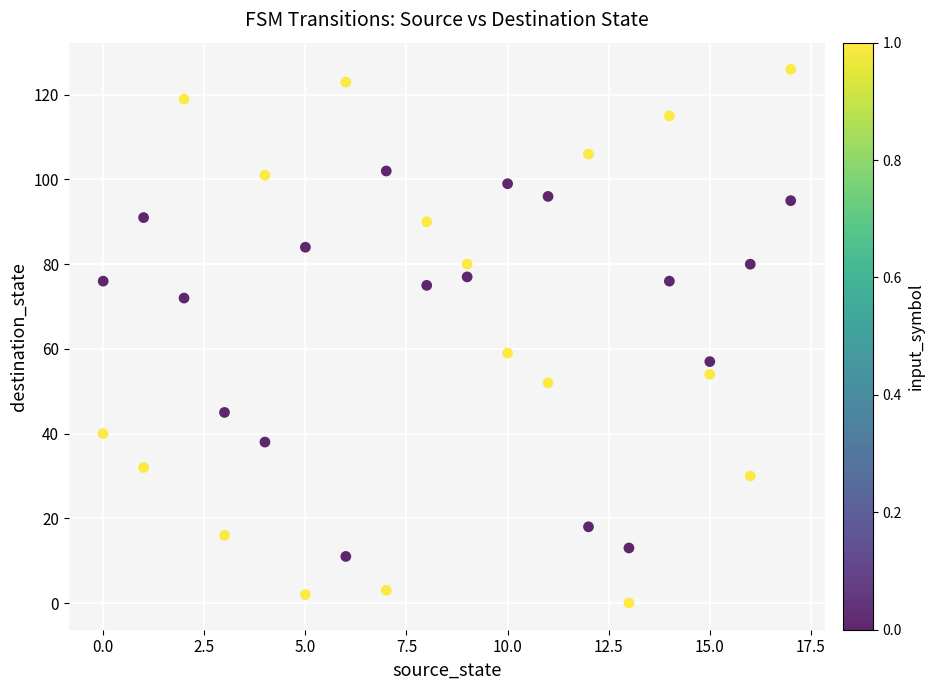

What is the range of X values (max minus min)?

17